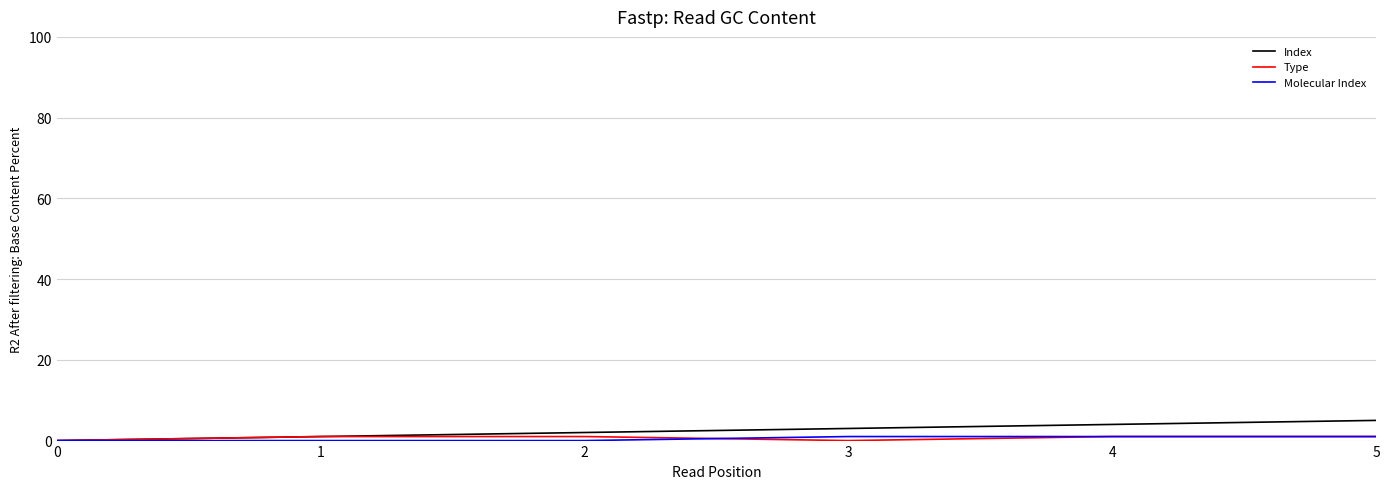

True or false: Type has a value of 1 at 5.

True